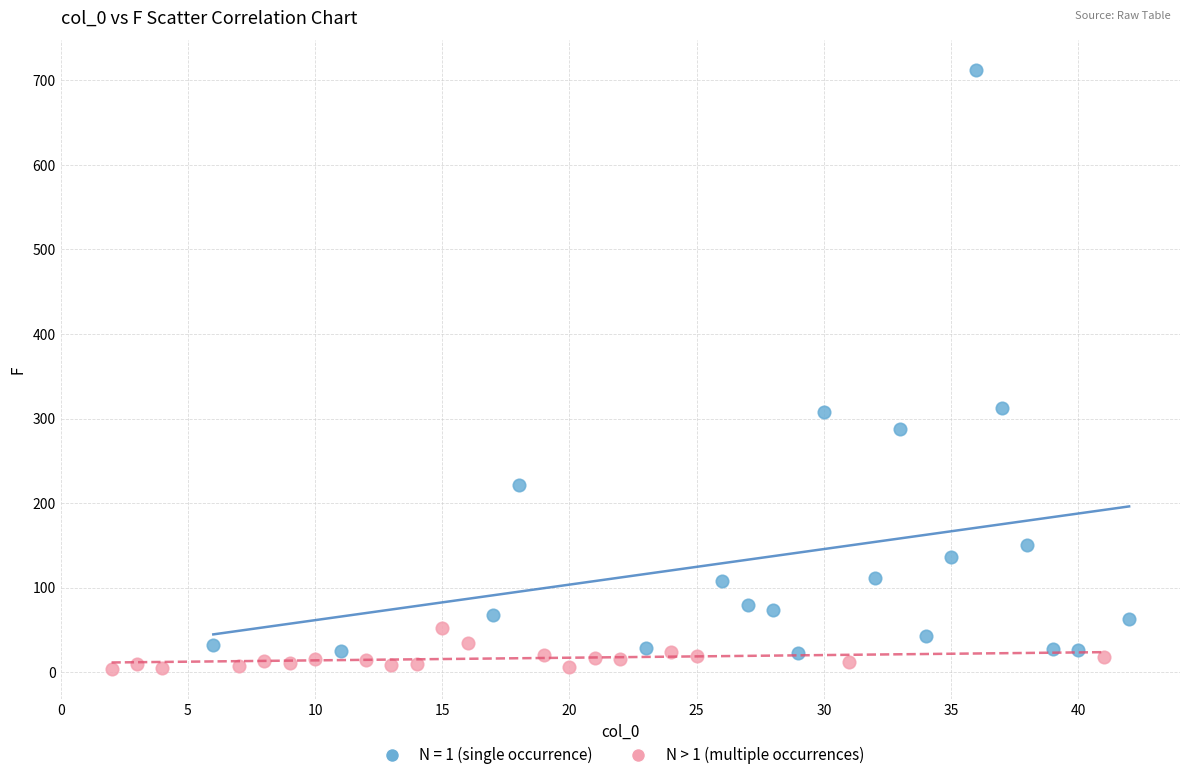

Which series has the widest spread of Y values?

N = 1 (single occurrence)